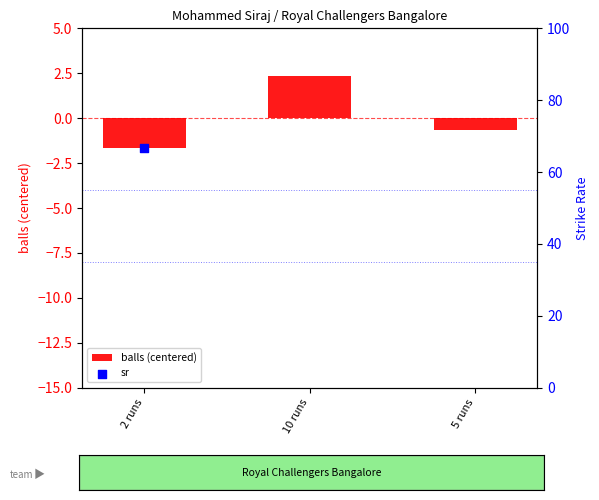

Which series has the largest Y range (max minus min)?

sr